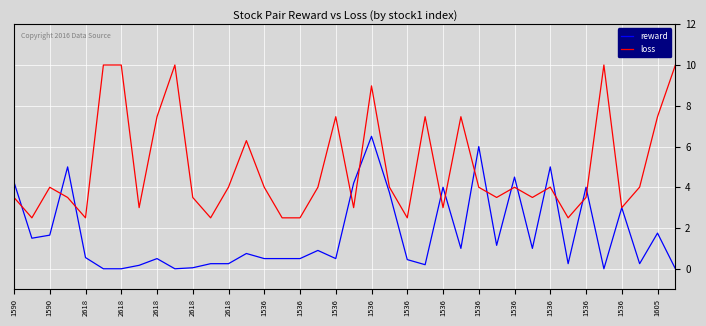

What is the lowest value of the loss series?

2.5